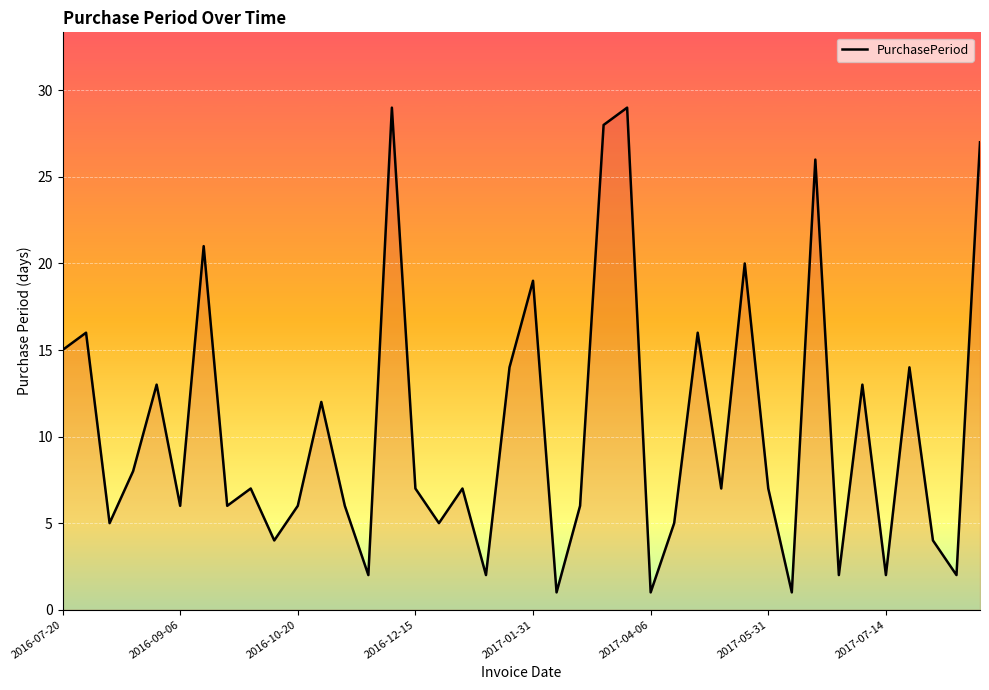

What is the difference between the maximum and minimum values?

28